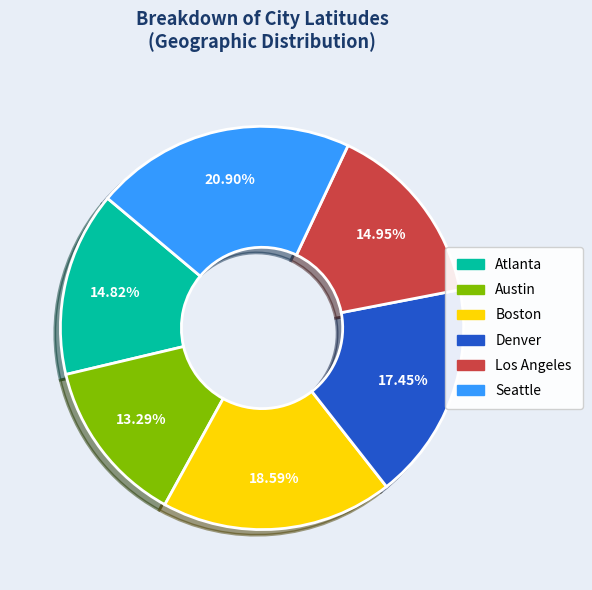

Which has a higher value, Seattle or Atlanta?

Seattle